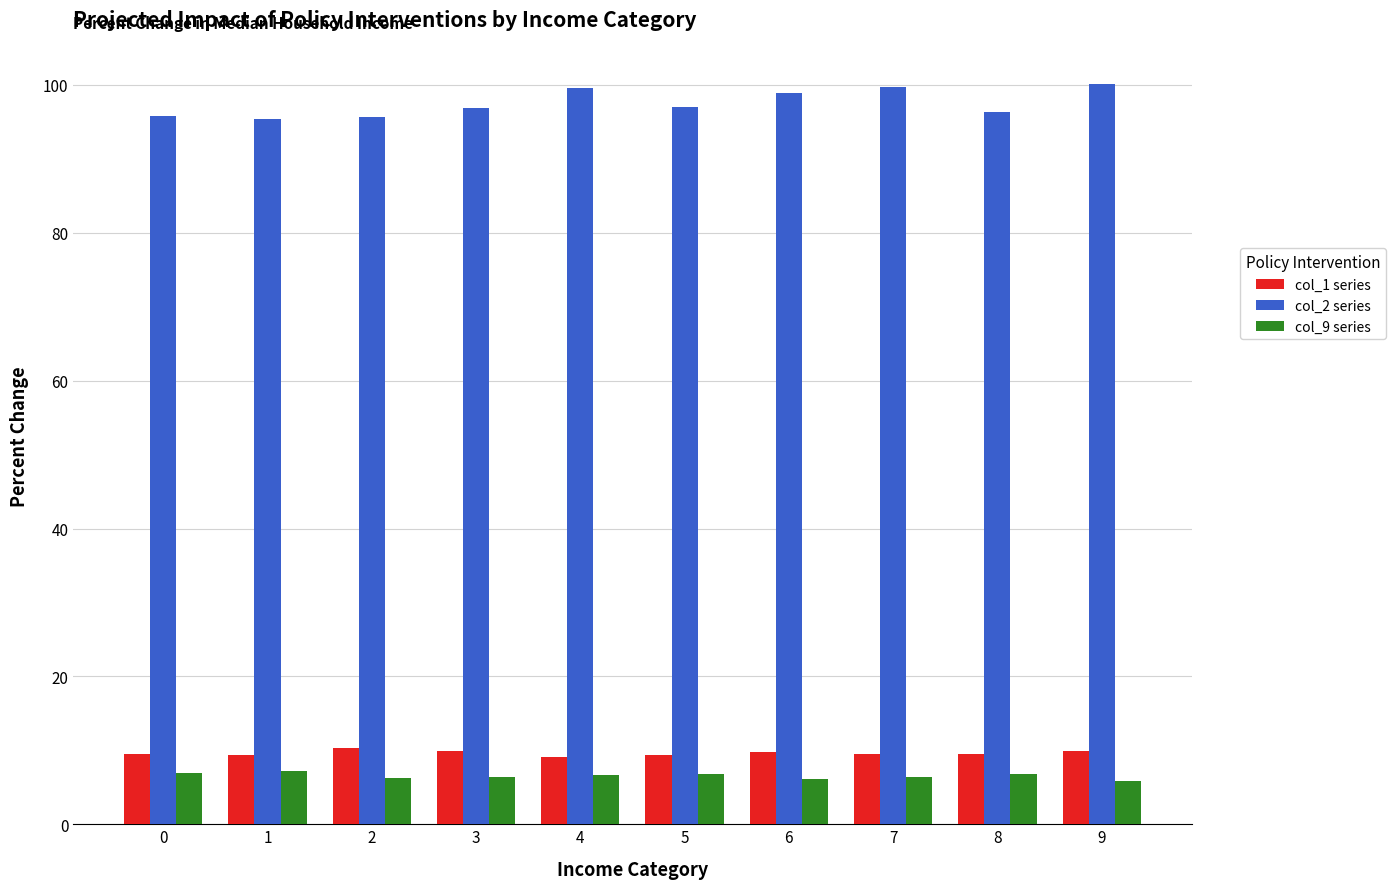

What is the total value across all series at 2?

112.1